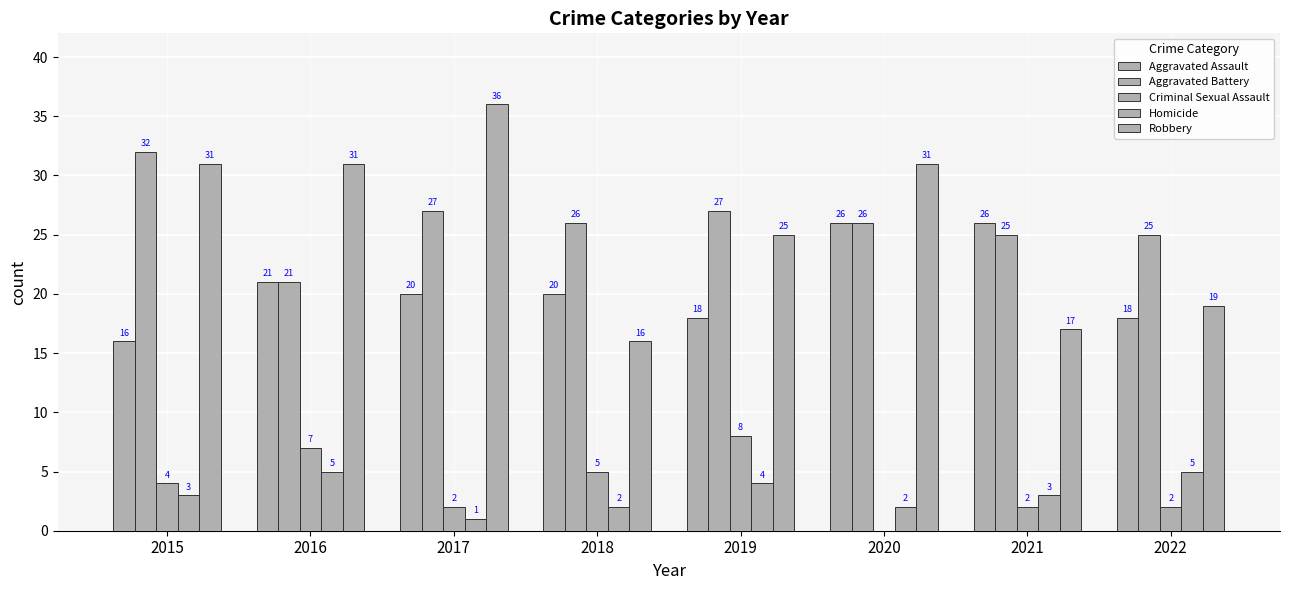

Does the chart contain stacked bars?

No